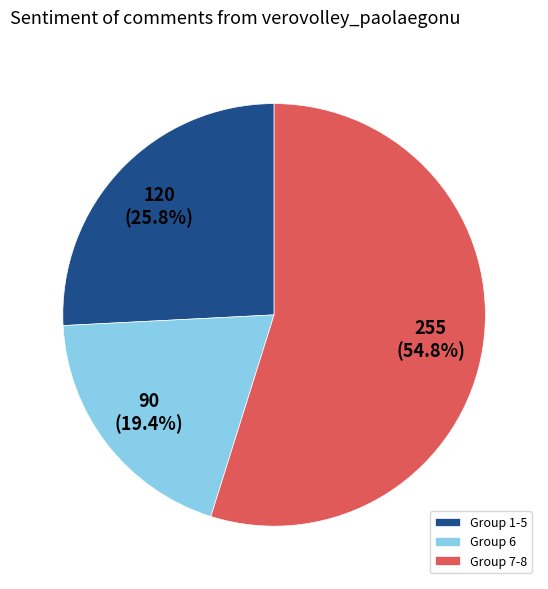

Which category has the biggest portion of the pie?

Group 7-8